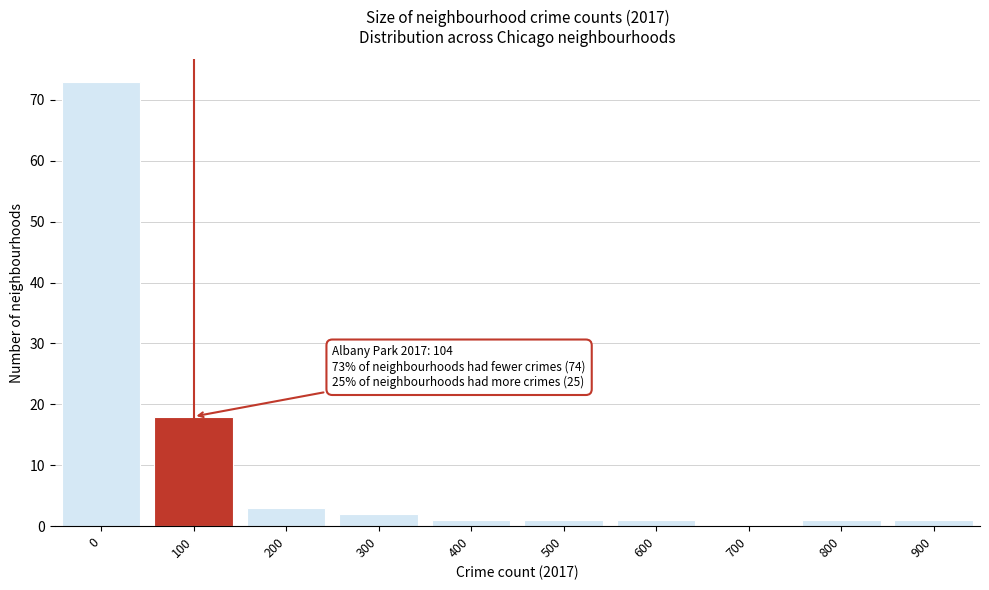

Reading left to right, extract all data points from this chart.

0=73	100=18	200=3	300=2	400=1	500=1	600=1	700=0	800=1	900=1